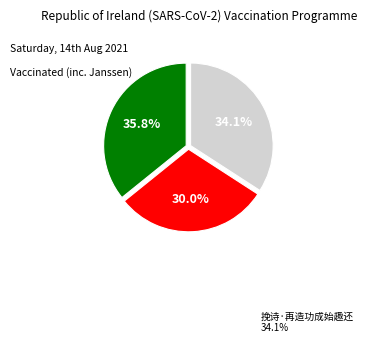

Is there a majority slice in this chart?

No